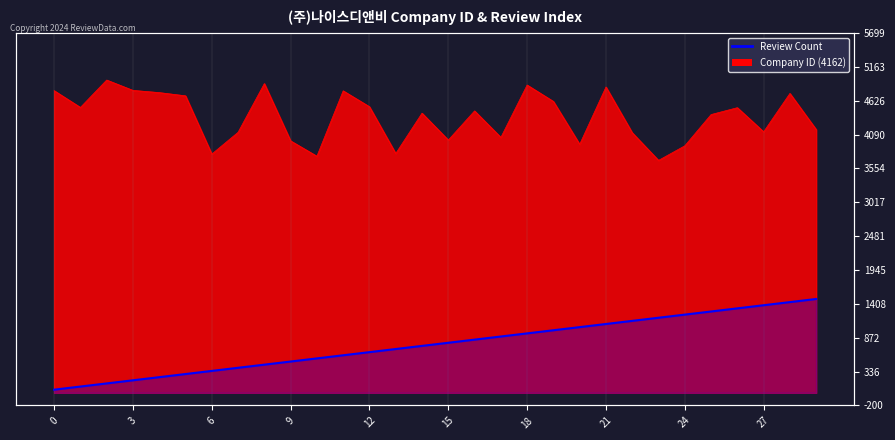

True or false: the data shows 1040.8 at 20.

True